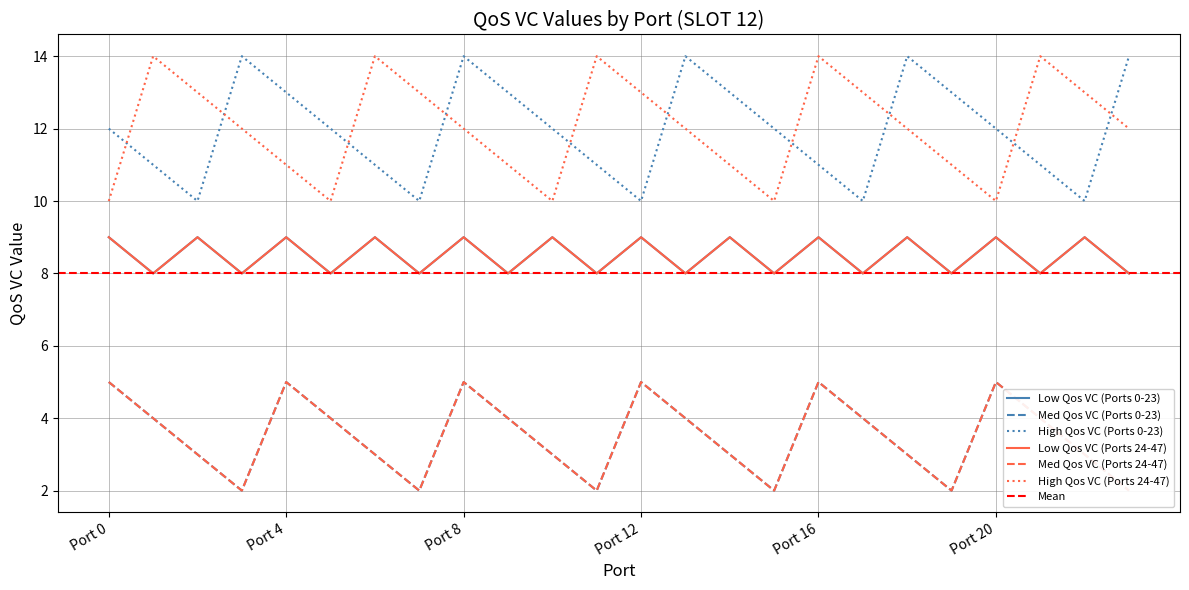

Reading left to right, transcribe all the data shown in this chart.

Low Qos VC (Ports 0-23): 9	8	9	8	9	8	9	8	9	8	9	8	9	8	9	8	9	8	9	8	9	8	9	8
Med Qos VC (Ports 0-23): 5	4	3	2	5	4	3	2	5	4	3	2	5	4	3	2	5	4	3	2	5	4	3	2
High Qos VC (Ports 0-23): 12	11	10	14	13	12	11	10	14	13	12	11	10	14	13	12	11	10	14	13	12	11	10	14
Low Qos VC (Ports 24-47): 9	8	9	8	9	8	9	8	9	8	9	8	9	8	9	8	9	8	9	8	9	8	9	8
Med Qos VC (Ports 24-47): 5	4	3	2	5	4	3	2	5	4	3	2	5	4	3	2	5	4	3	2	5	4	3	2
High Qos VC (Ports 24-47): 10	14	13	12	11	10	14	13	12	11	10	14	13	12	11	10	14	13	12	11	10	14	13	12